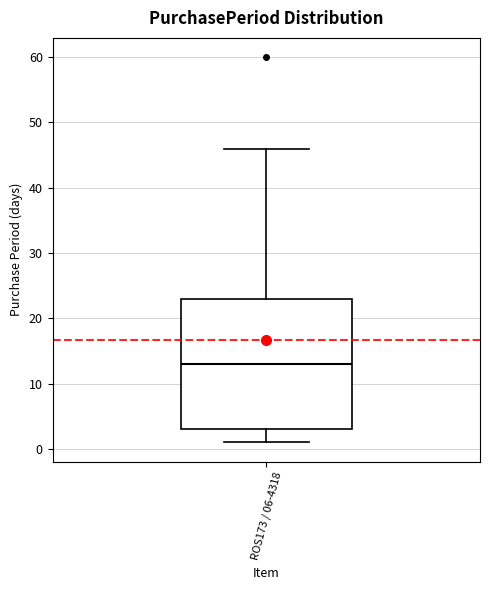

Read this box plot against the y-axis: the position of the median line, the range covered by the box, and the ends of both whiskers. The values are not printed on the chart, so give them approximately, as read against the axis.

median 13, box 3 to 23, whiskers 1 to 46